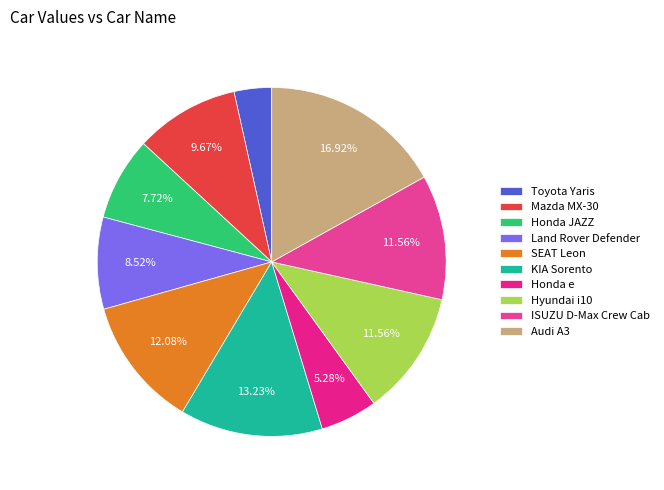

Combined, what portion of the pie is Mazda MX-30 and Honda JAZZ?

17.4%